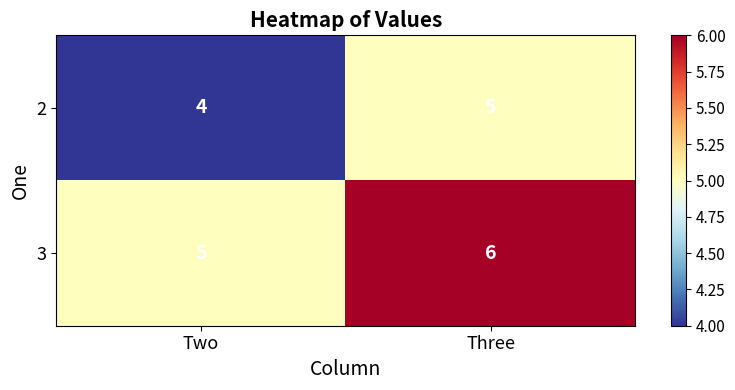

What is the sum of all 3 values?

11